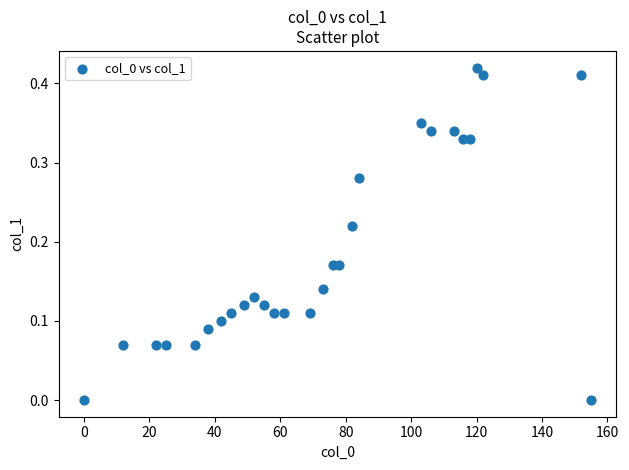

How many points are shown in the scatter plot?

28